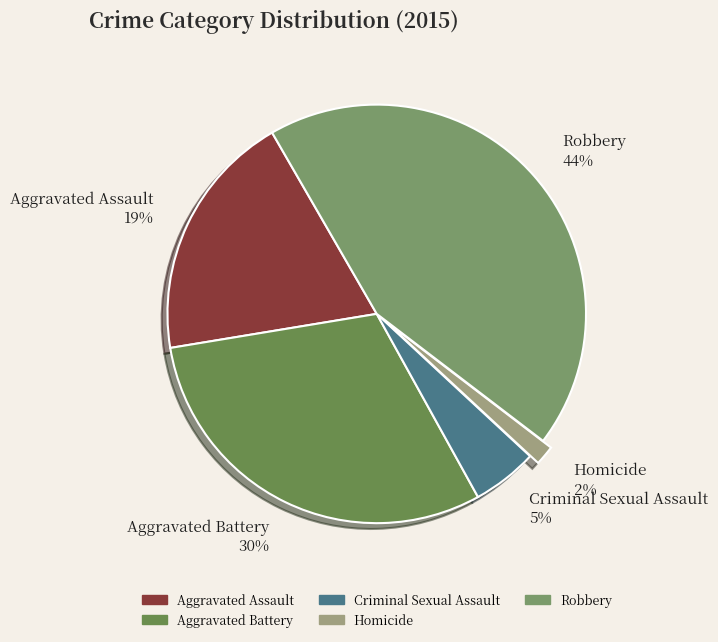

True or false: Aggravated Battery accounts for 25% of the total.

False